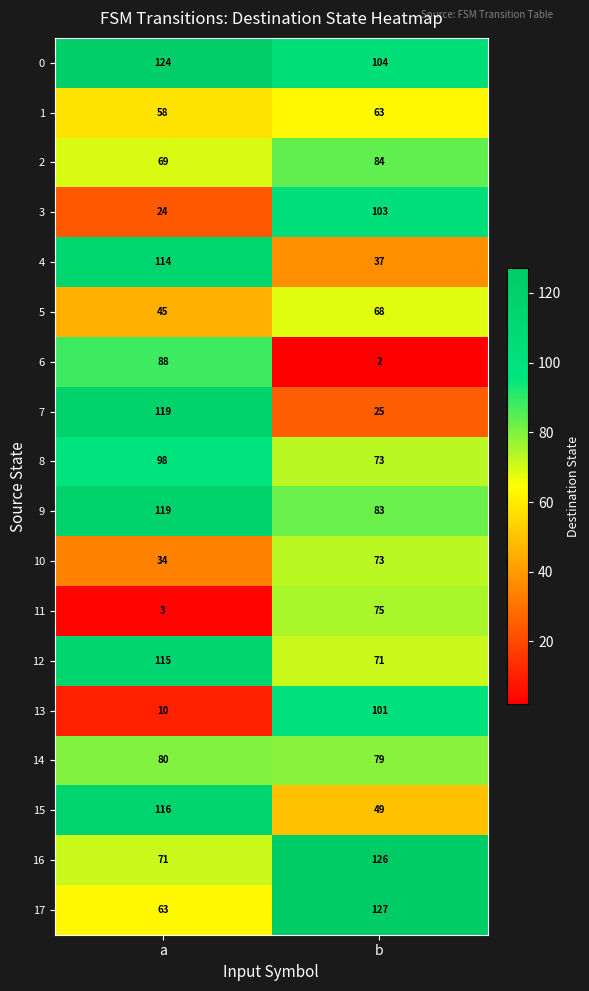

What is the difference between the maximum and minimum values in the 3 series?

79